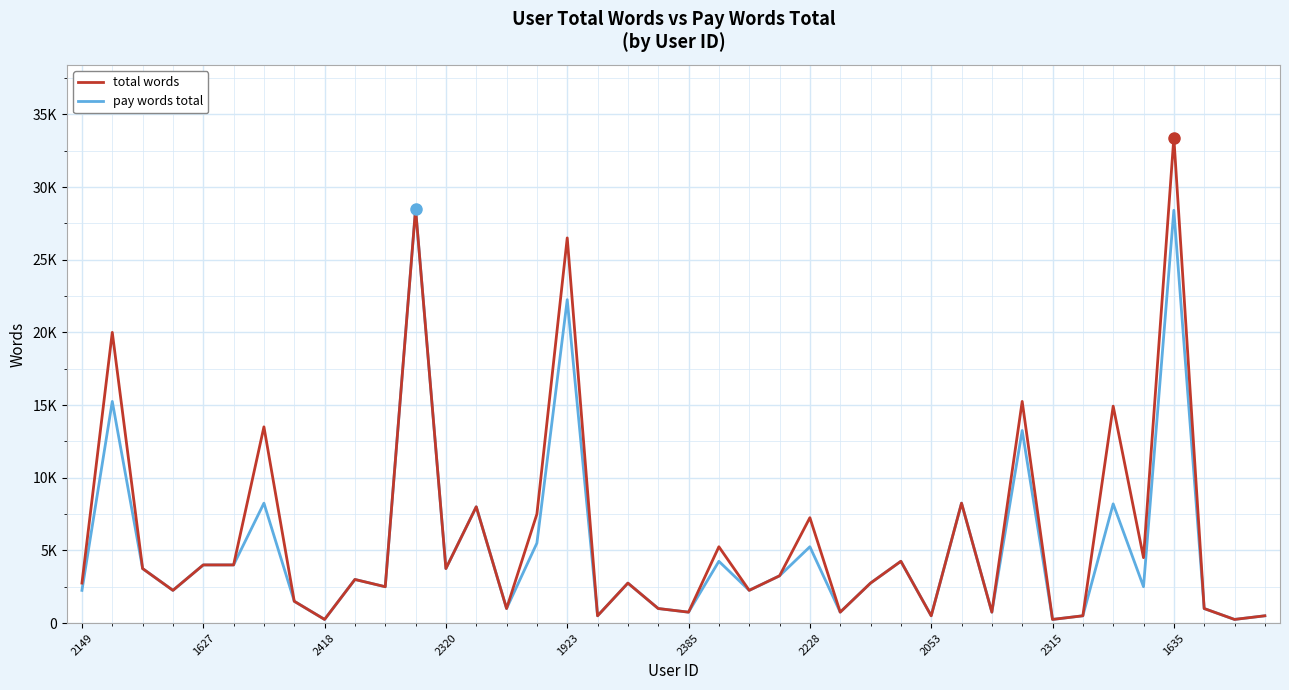

True or false: total words and pay words total cross at least once.

False